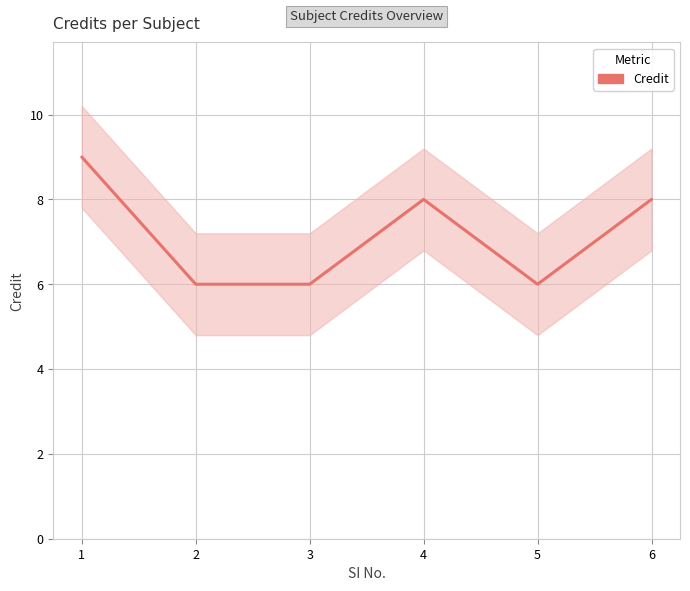

List the labels in order of value, smallest first.

2, 3, 5, 4, 6, 1